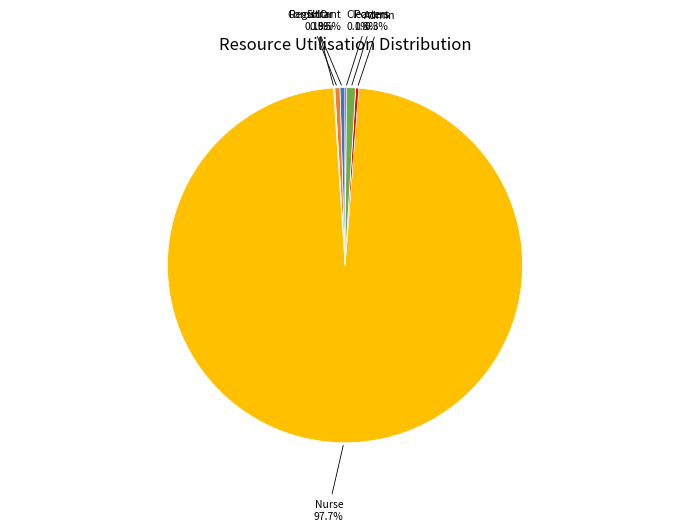

To the nearest percent, what is the difference between the largest and smallest slice percentages?

98%